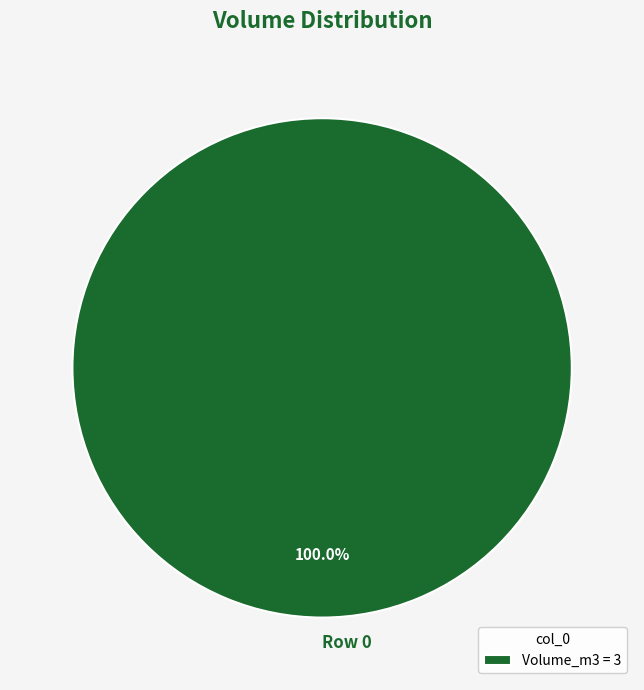

Is there any slice that represents more than half of the pie?

Yes